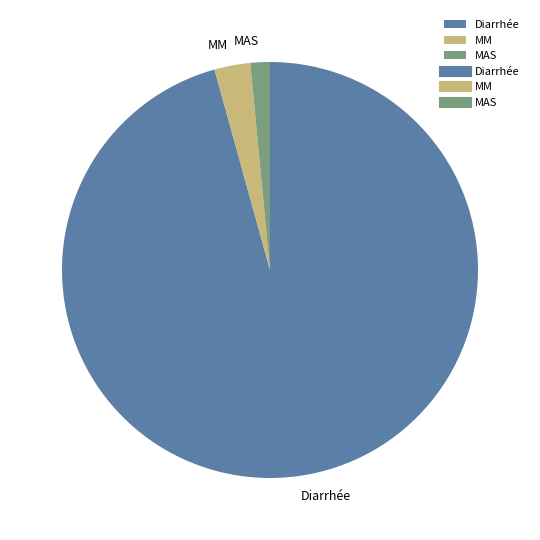

Which category has the biggest portion of the pie?

Diarrhée